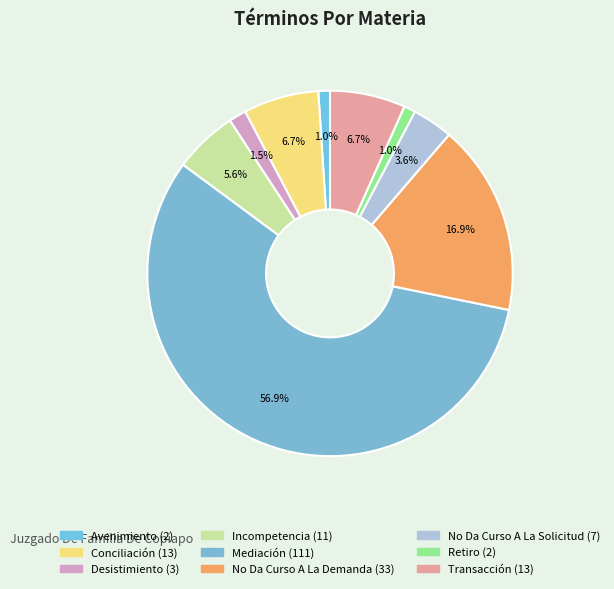

Does Mediación represent more than half of the total?

Yes